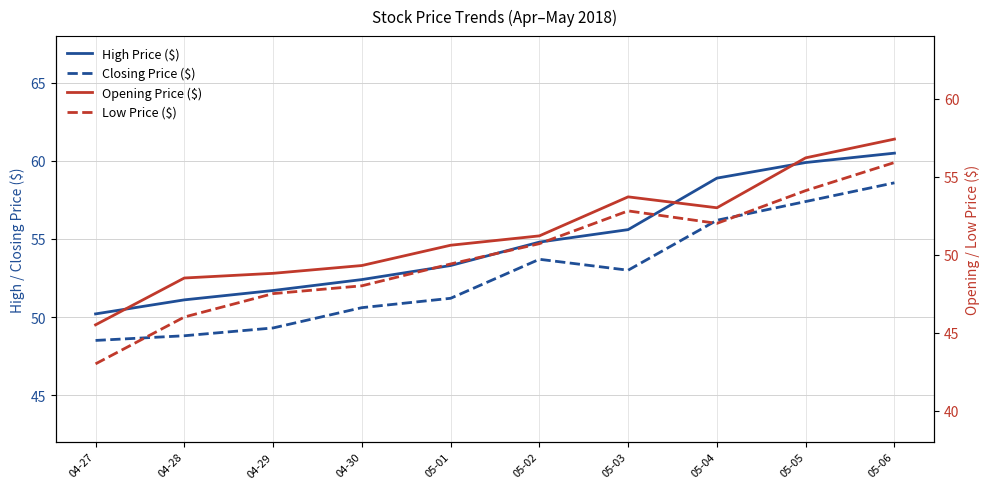

Reading left to right, list all the values displayed in this chart.

High Price ($): 50.2	51.1	51.7	52.4	53.3	54.8	55.6	58.9	59.9	60.5
Closing Price ($): 48.5	48.8	49.3	50.6	51.2	53.7	53.0	56.2	57.4	58.6
Opening Price ($): 45.5	48.5	48.8	49.3	50.6	51.2	53.7	53.0	56.2	57.4
Low Price ($): 43.0	46.0	47.5	48.0	49.4	50.7	52.8	52.0	54.1	55.9